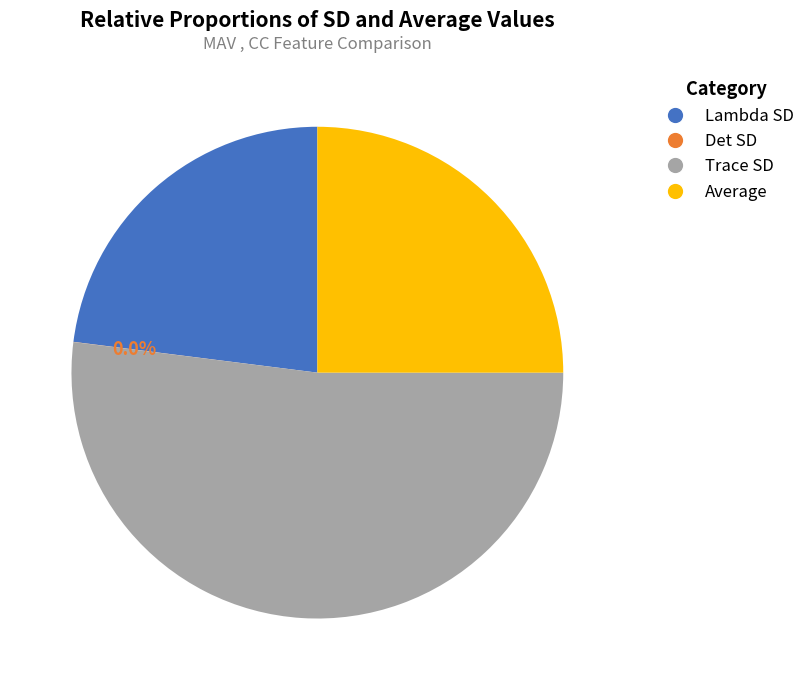

What portion of the pie excludes Lambda SD?

77.0%